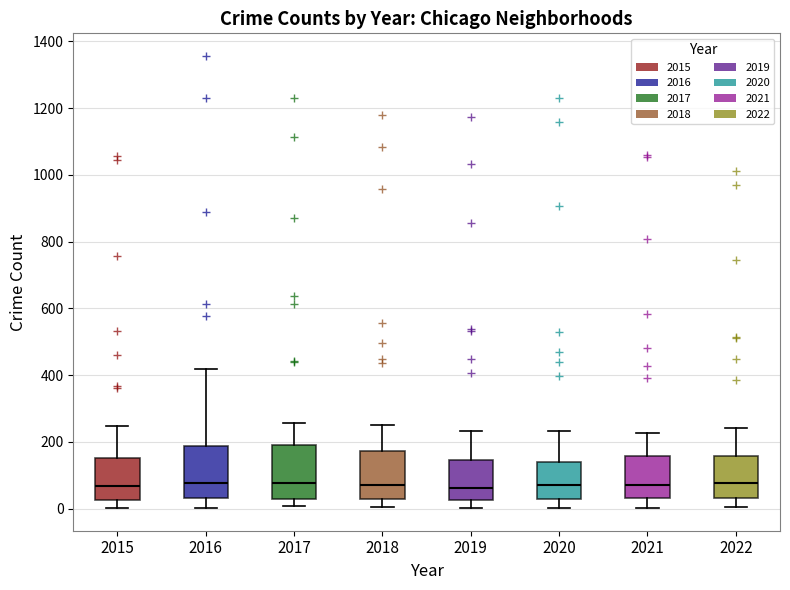

Where does the lower whisker of the box at x = 2015 end on the y-axis? The values are not printed on the chart, so give them approximately, as read against the axis.

0